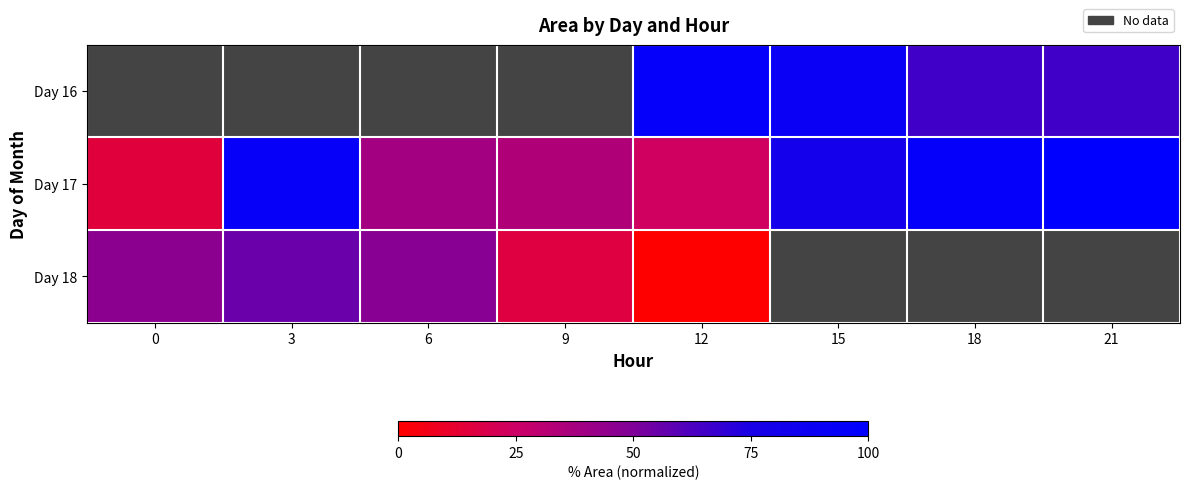

True or false: Day 17 has a value of 23.6 at 12.

True